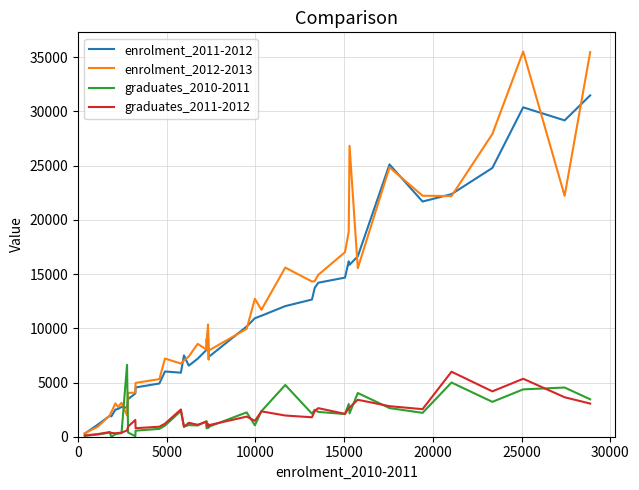

Does the chart display data point markers on the line(s)?

No